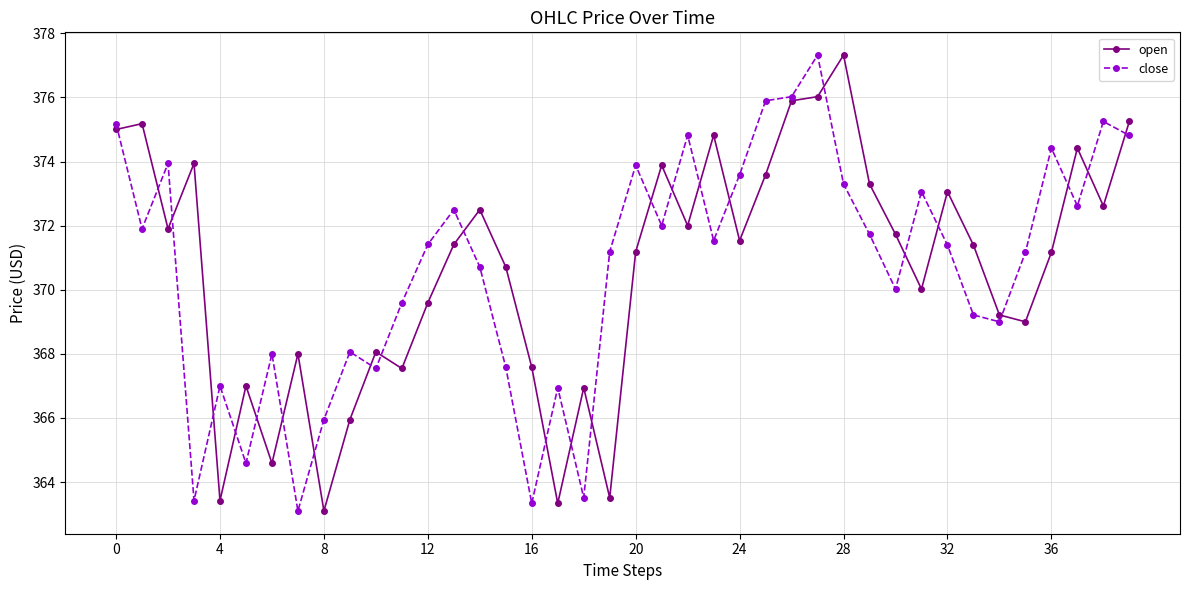

What is the value of the open point at the 27th from the left?

375.9